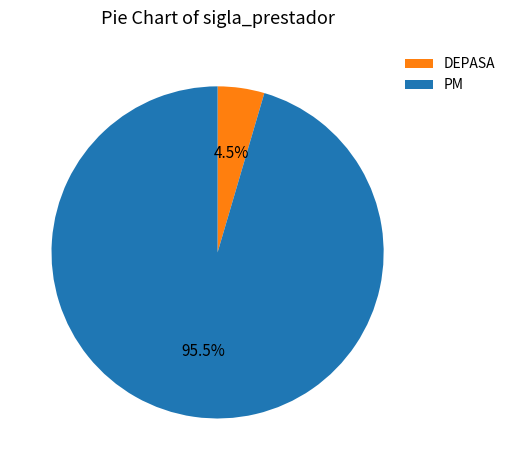

What is the majority slice?

PM